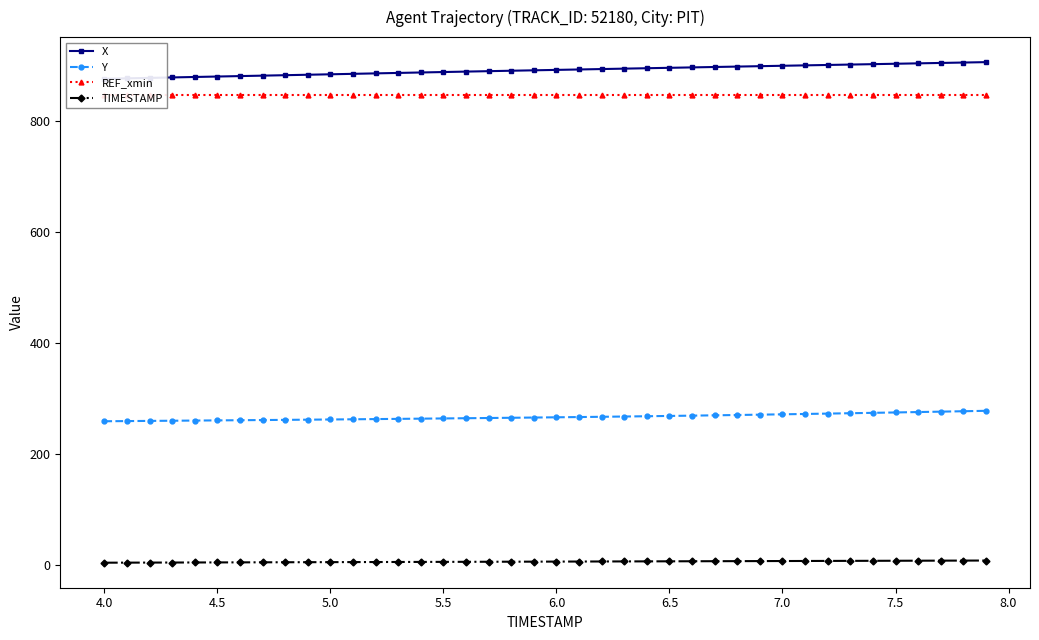

Which series has the largest total across all categories?

X